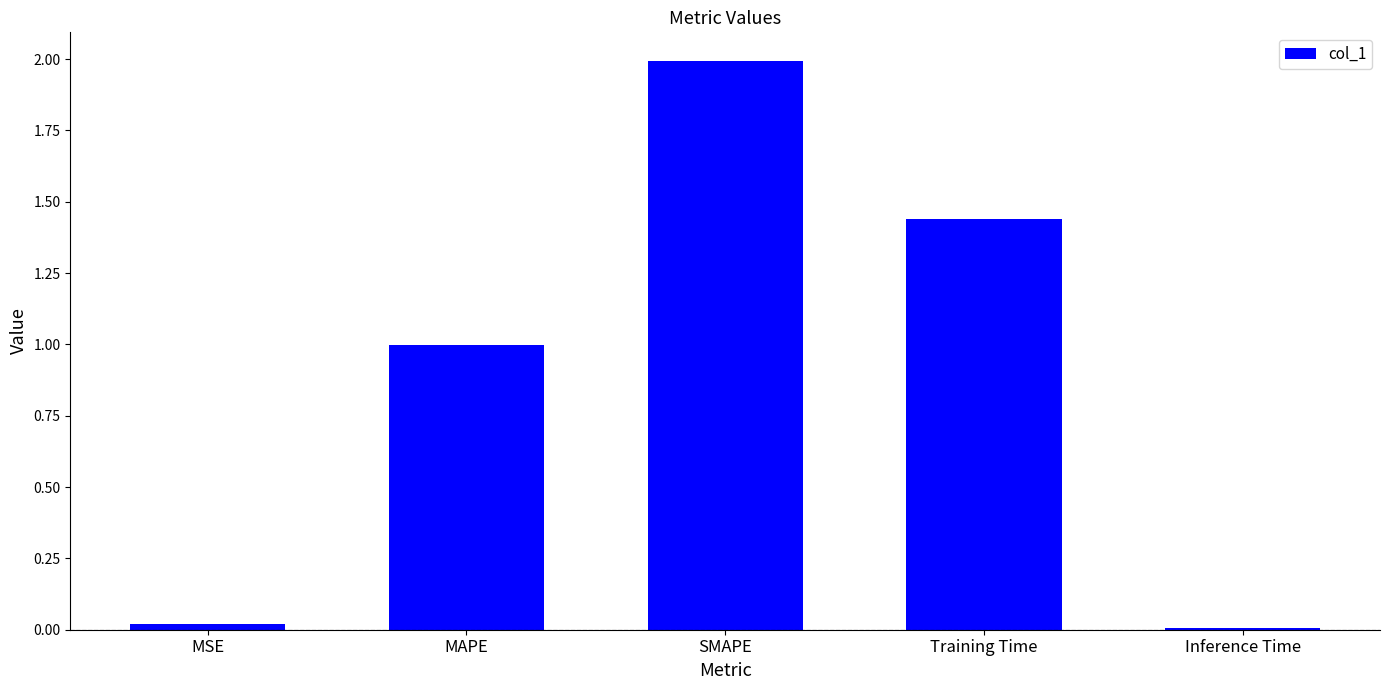

The chart shows a value of 0.0 at Inference Time. True or false?

True